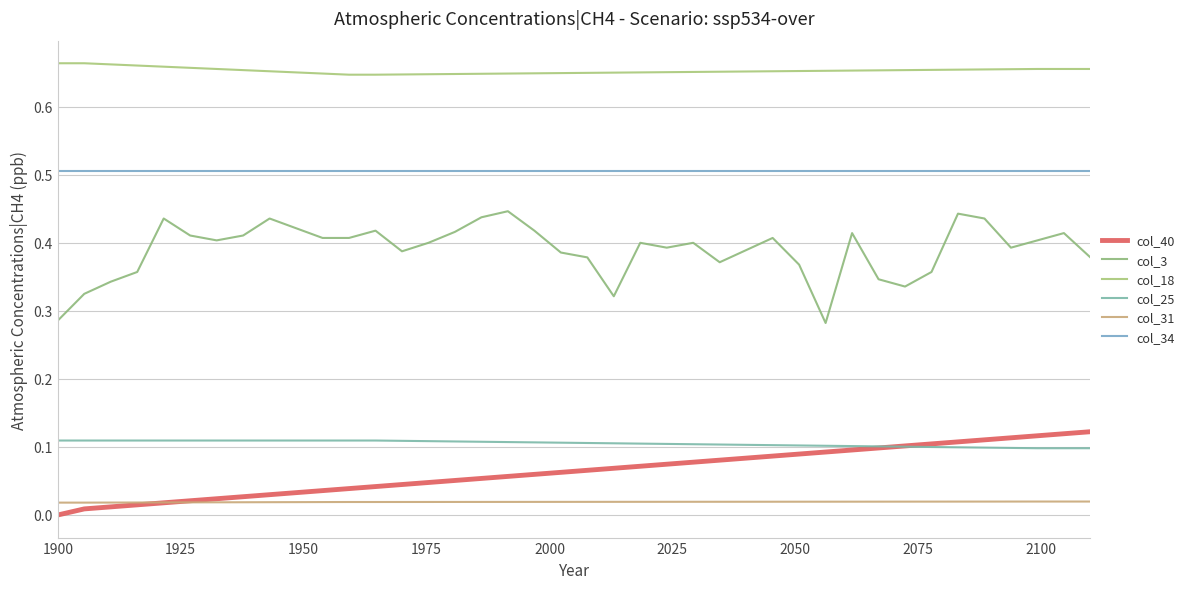

Does the chart have visible grid lines?

Yes